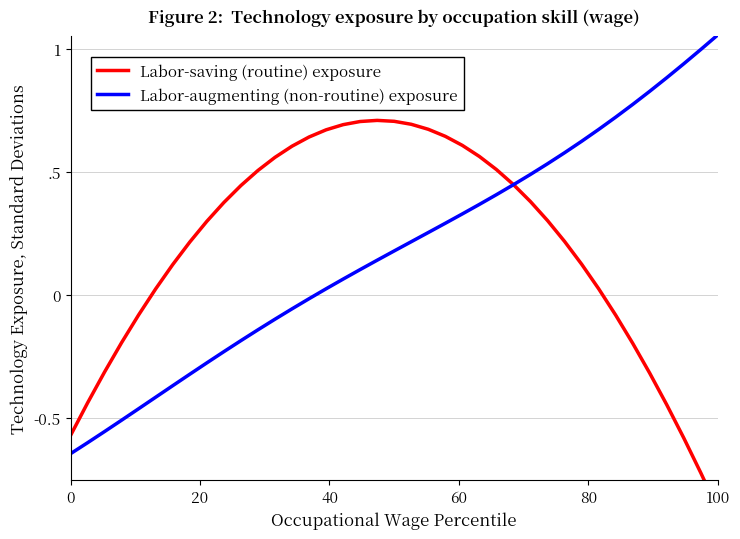

List the series in order of their overall mean, lowest first.

Labor-augmenting (non-routine) exposure, Labor-saving (routine) exposure